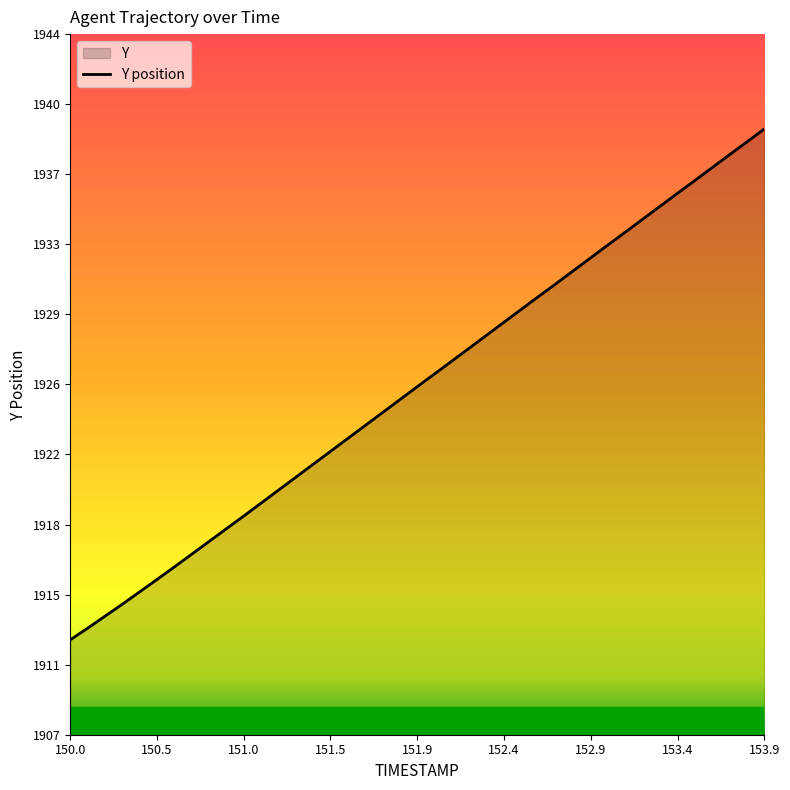

Rank the categories by value from lowest to highest.

150.0, 150.1, 150.2, 150.3, 150.4, 150.5, 150.6, 150.7, 150.8, 150.9, 151.0, 151.1, 151.2, 151.3, 151.4, 151.5, 151.6, 151.7, 151.8, 151.9, 152.0, 152.1, 152.2, 152.3, 152.4, 152.5, 152.6, 152.7, 152.8, 152.9, 153.0, 153.1, 153.2, 153.3, 153.4, 153.5, 153.6, 153.7, 153.8, 153.9